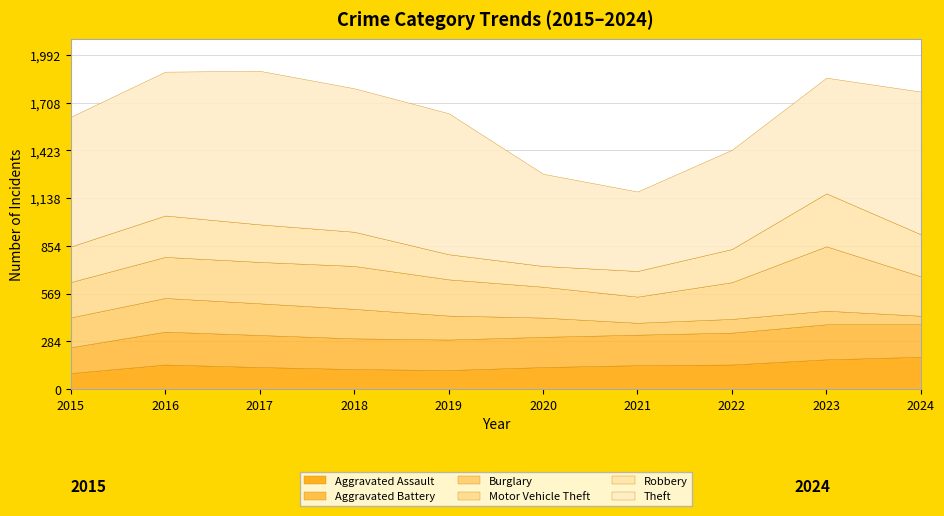

Is the value of Aggravated Battery at 2018 greater than the value of Theft at 2022?

No